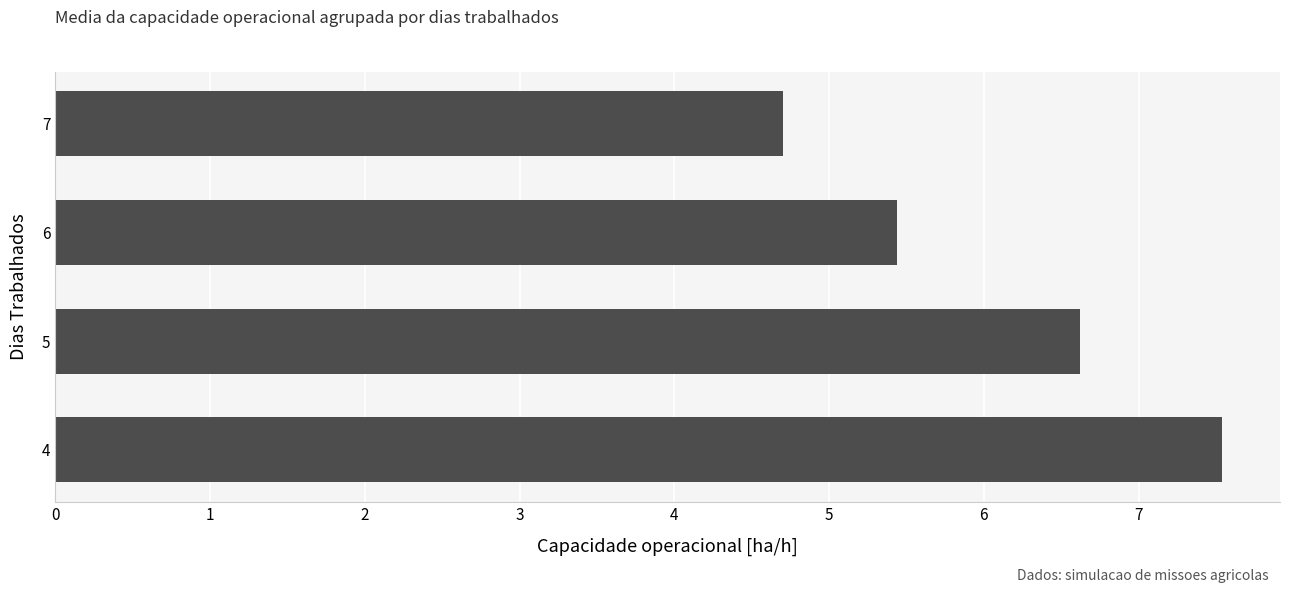

What is the approximate value at 5?

6.6